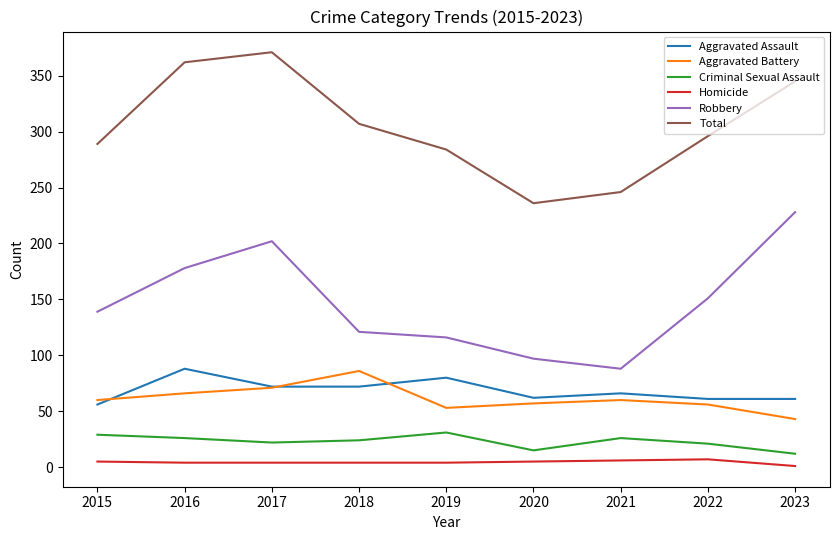

True or false: Total and Robbery intersect in this chart.

False